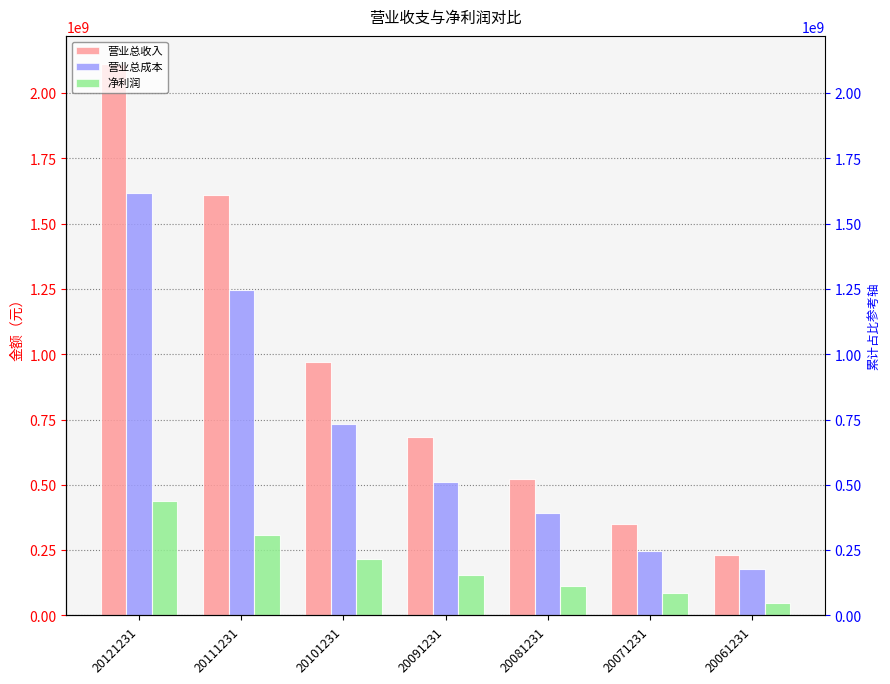

How many bars are there in each group?

3